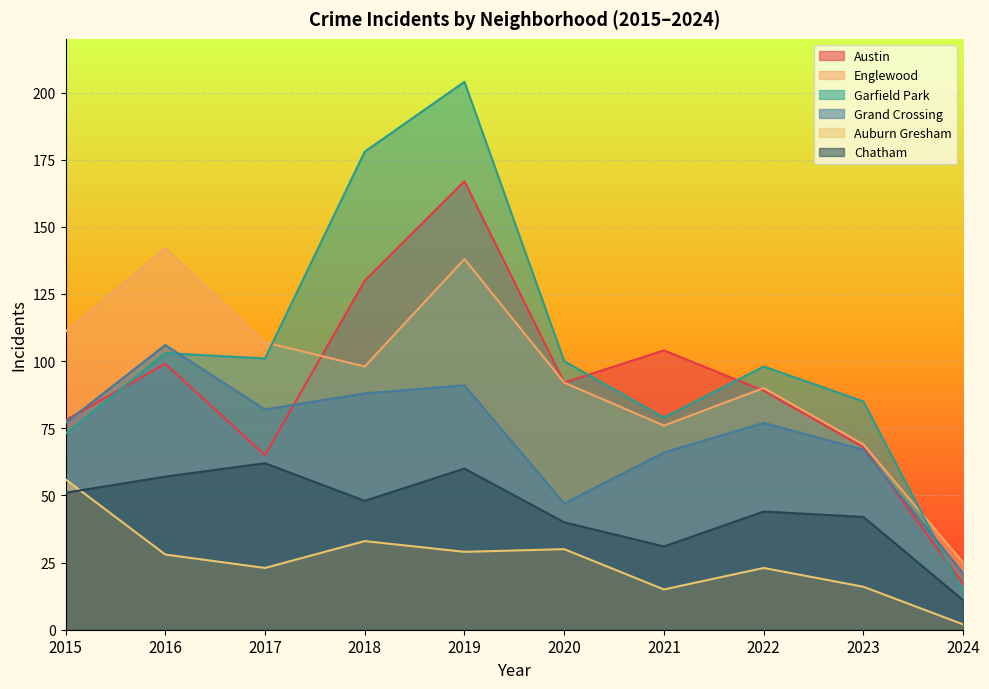

True or false: Auburn Gresham and Grand Crossing intersect in this chart.

False